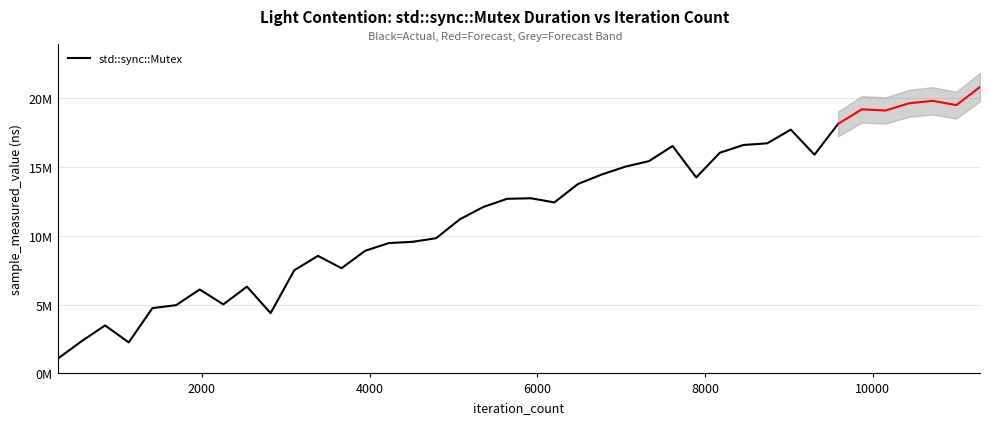

What is the greatest value displayed?

18144304